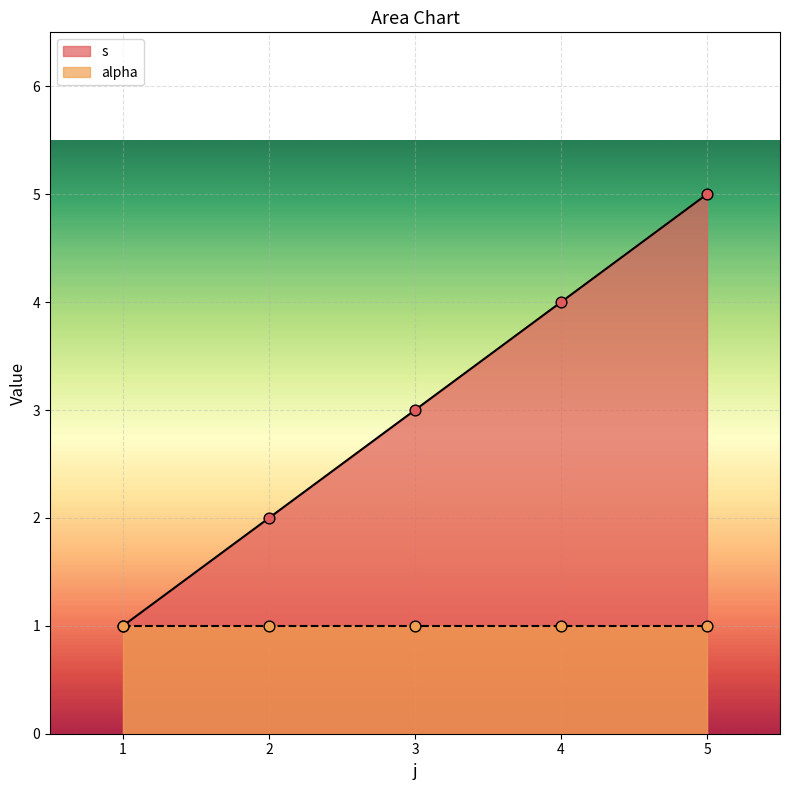

Between 1 and 4, which is larger?

4